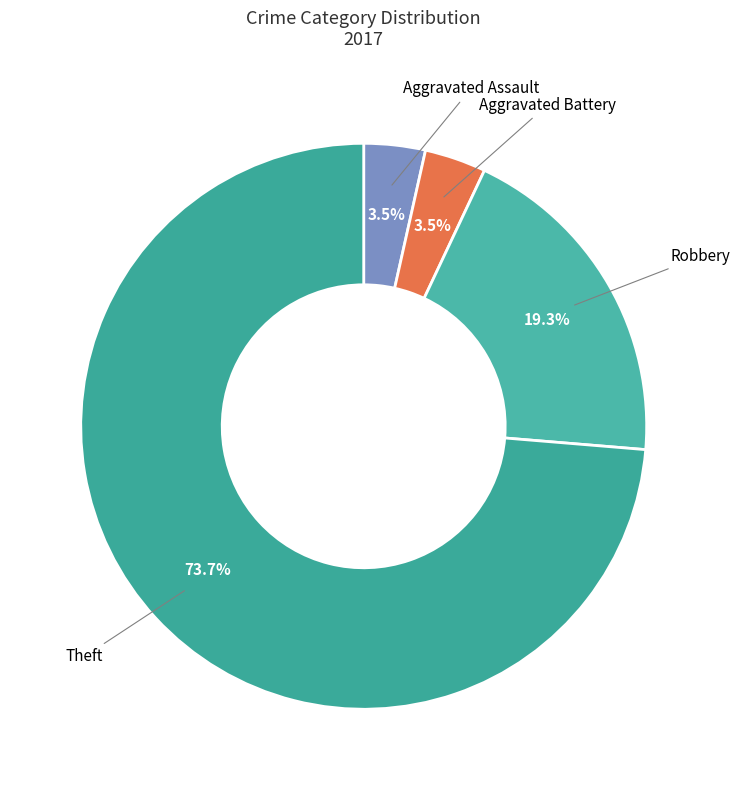

Rank the categories by value from lowest to highest.

Aggravated Assault, Aggravated Battery, Robbery, Theft